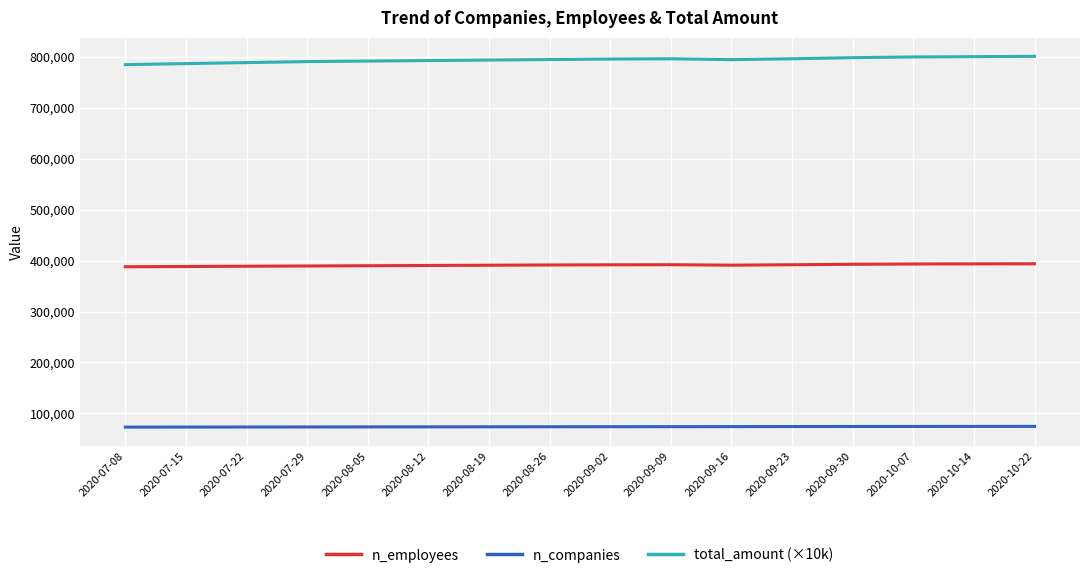

True or false: n_companies and n_employees intersect in this chart.

False